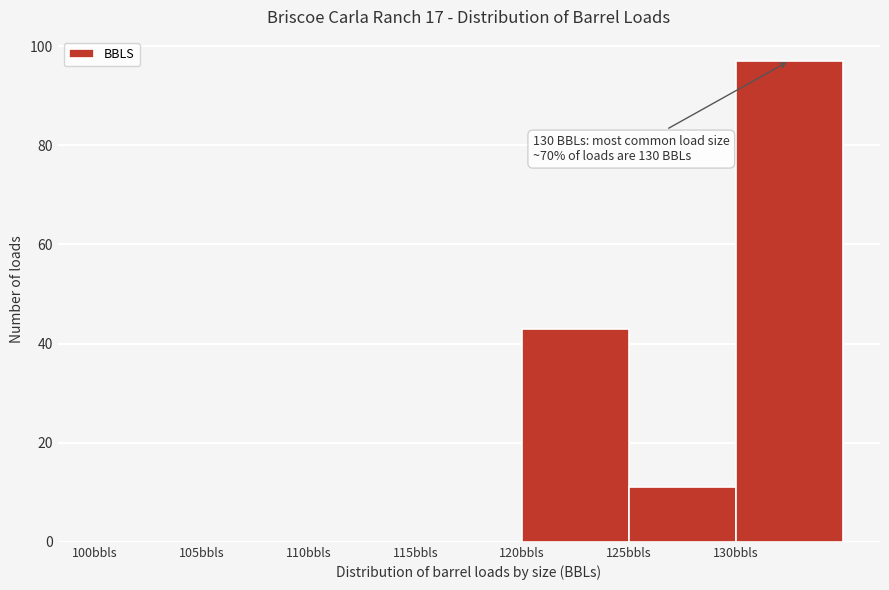

Which range on the x-axis has the tallest bar?

130 to 135